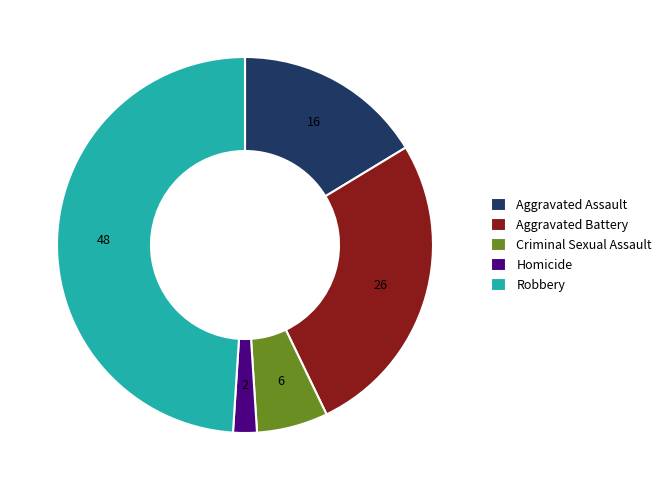

Which slice is the largest?

Robbery